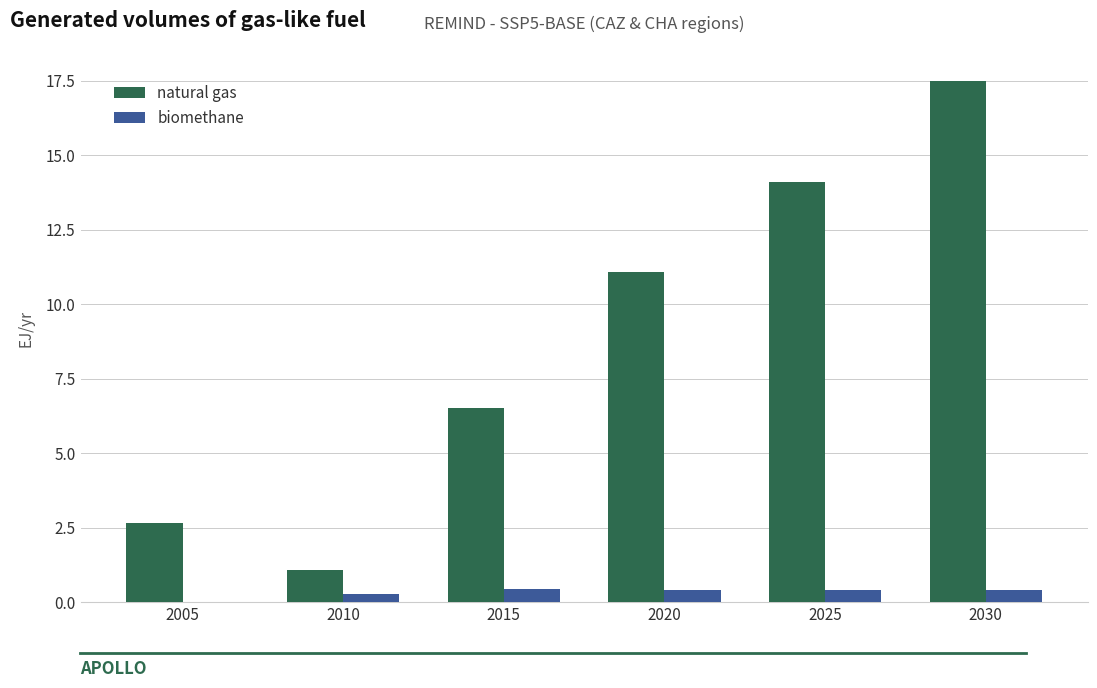

What is the sum of the biomethane values at 2005 and 2020?

0.4